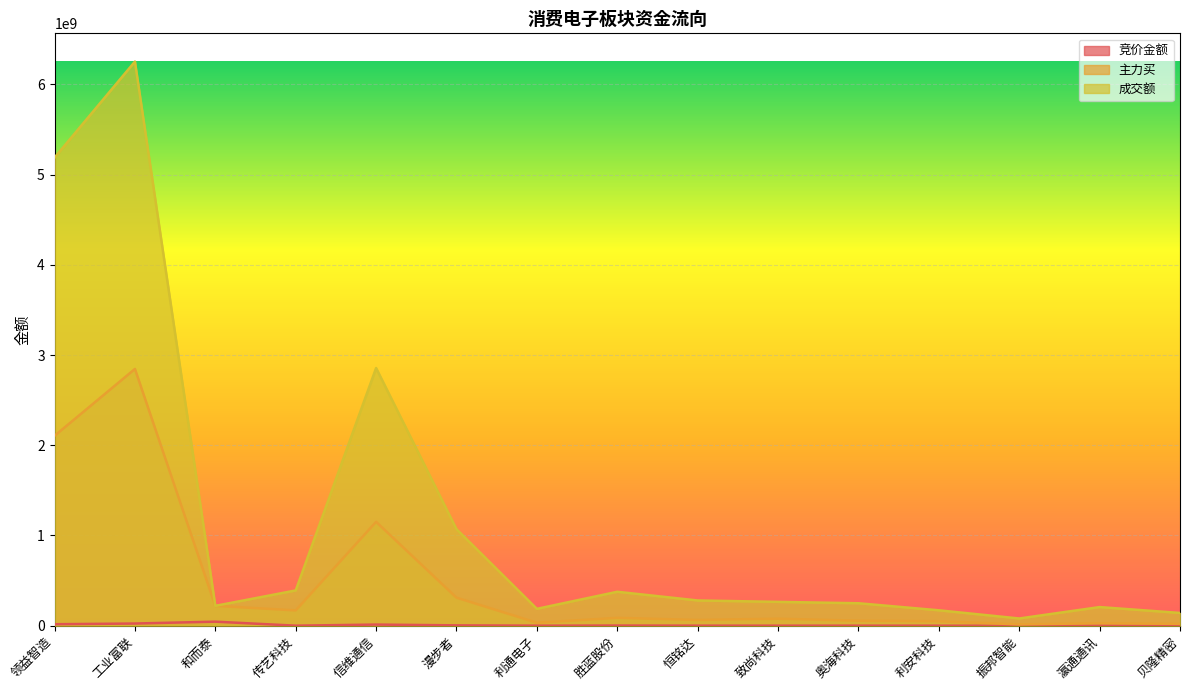

What is the spread (max minus min) of values at 传艺科技?

390540656